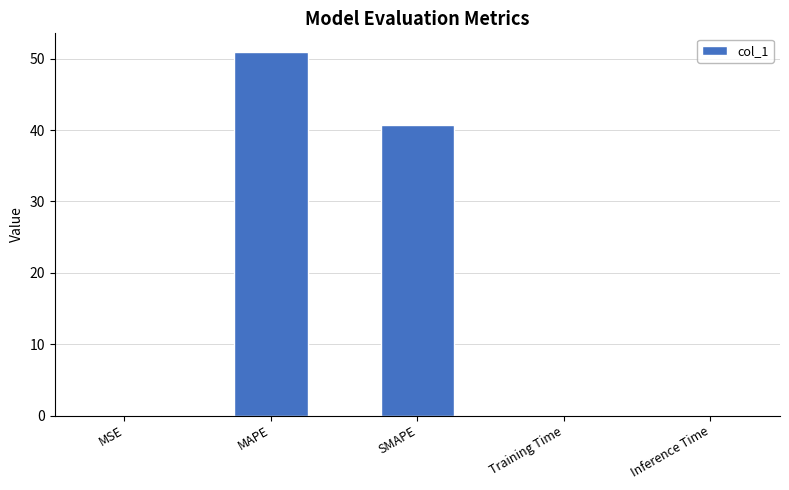

Are the bars horizontal?

No